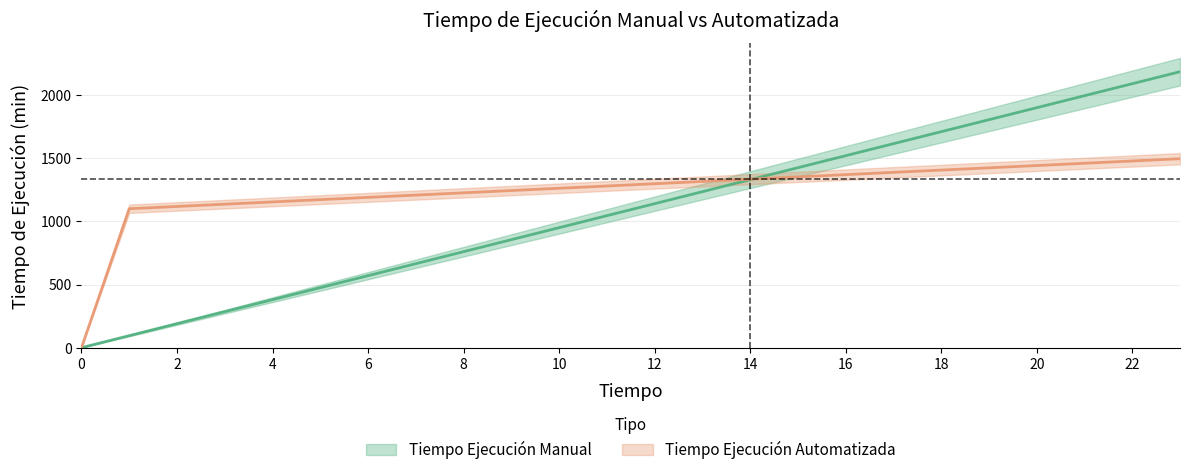

True or false: Tiempo Ejecución Automatizada has a value of 1280 at 11.

True